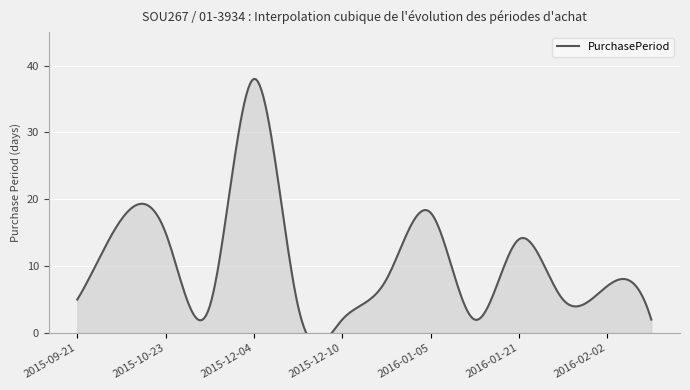

What position from the right is 2016-02-04?

1